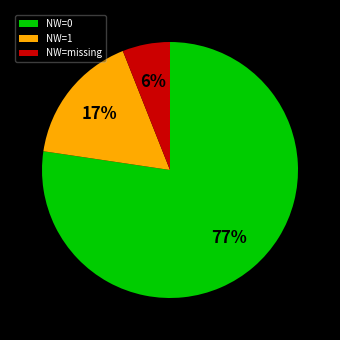

Is the sum of NW=1 and NW=0 greater than half?

Yes